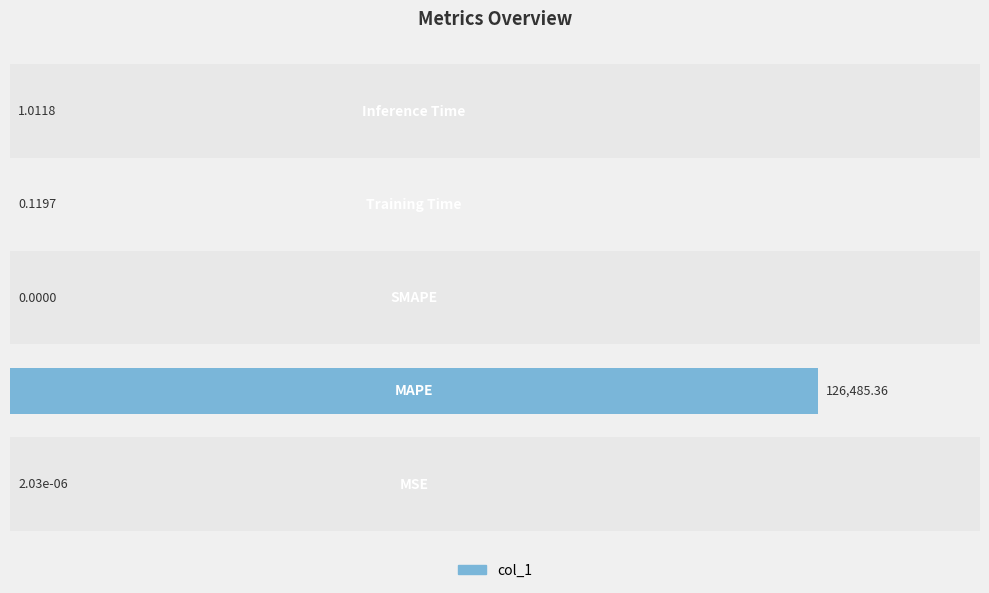

What is the sum of all values?

126486.5